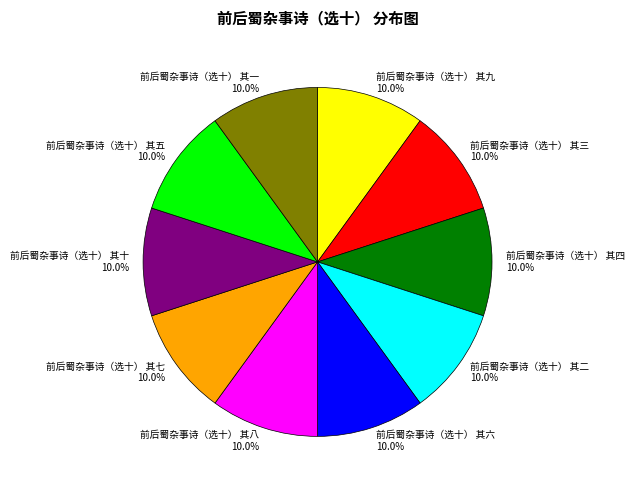

Approximately how many times larger is the value at 前后蜀杂事诗（选十） 其四 compared to 前后蜀杂事诗（选十） 其八?

1.0